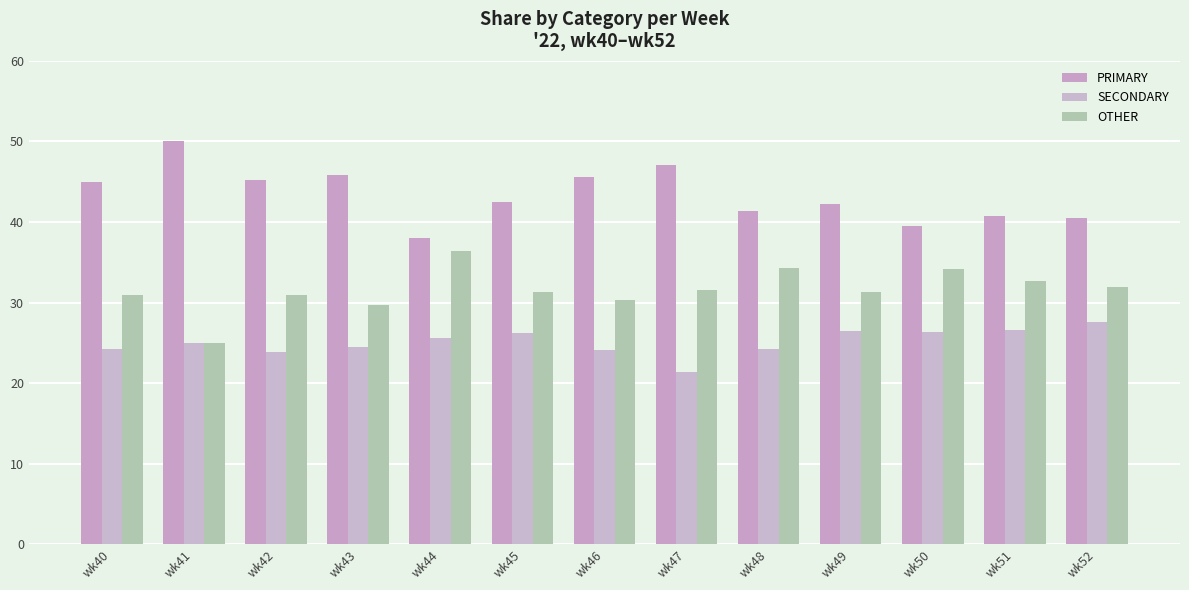

Which label corresponds to the smallest value in the chart?

wk47